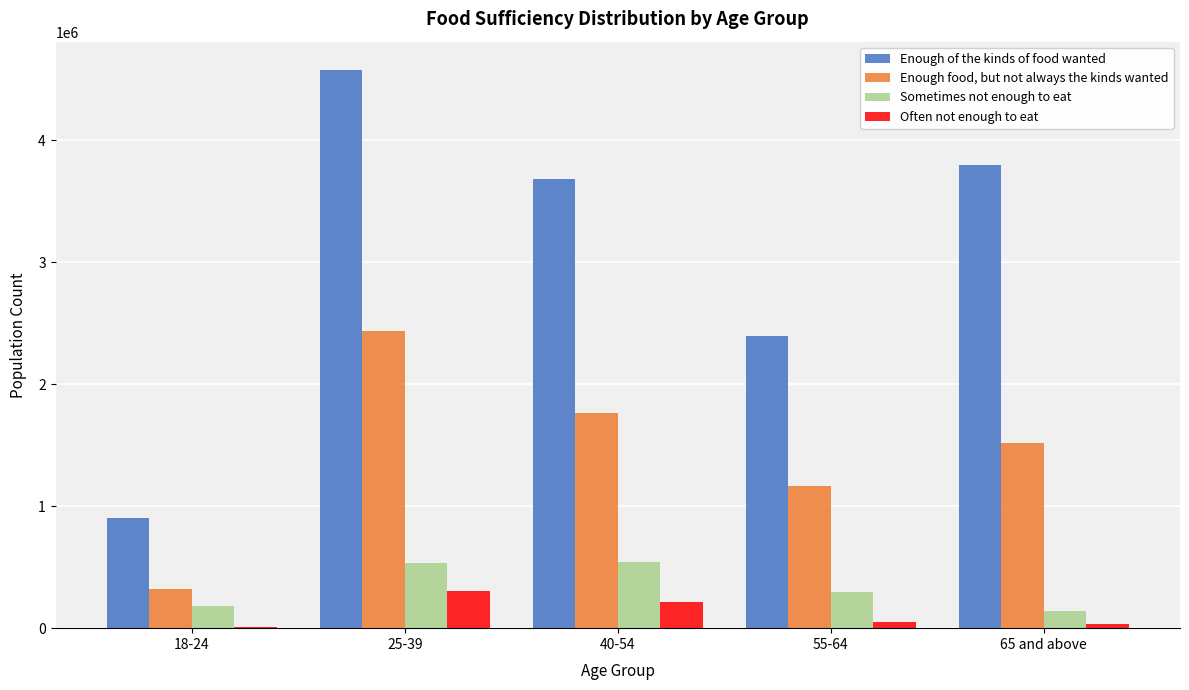

The value of Enough food, but not always the kinds wanted at 55-64 is 341202. True or false?

False